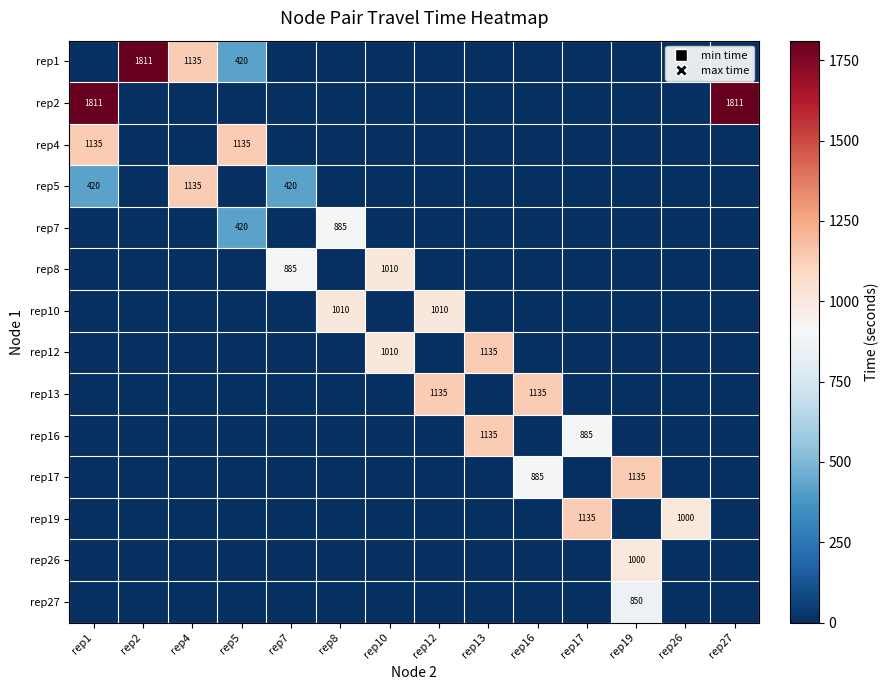

The value of rep10 at rep8 is 277. True or false?

False